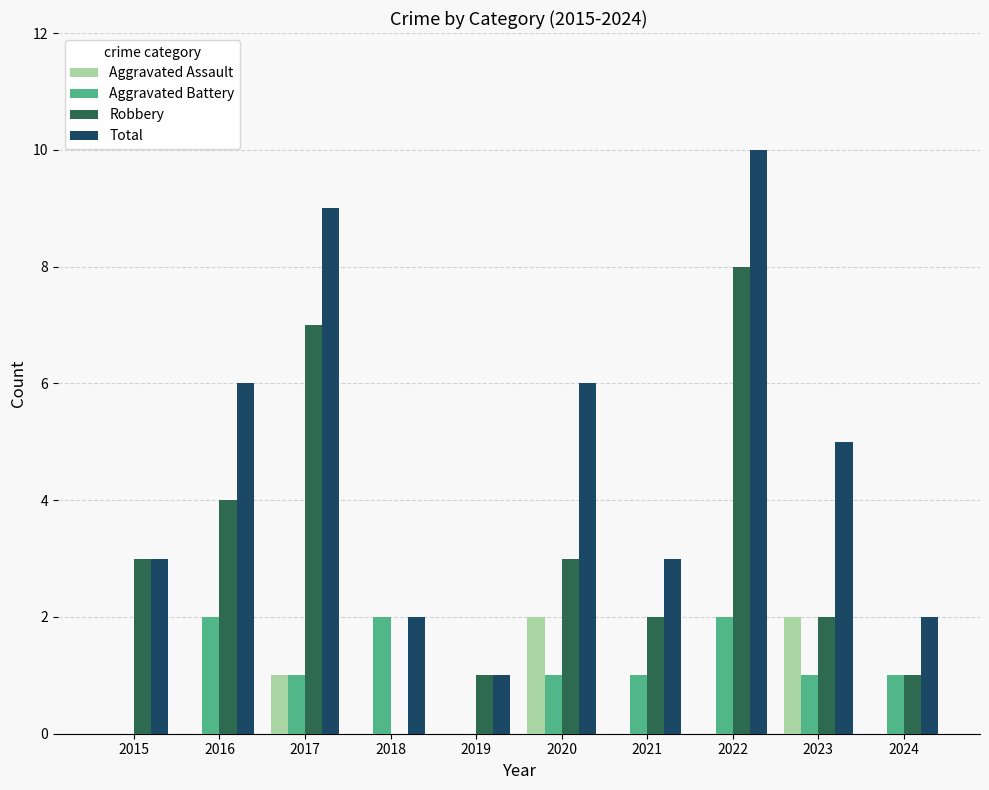

What is the maximum value shown in the chart?

10